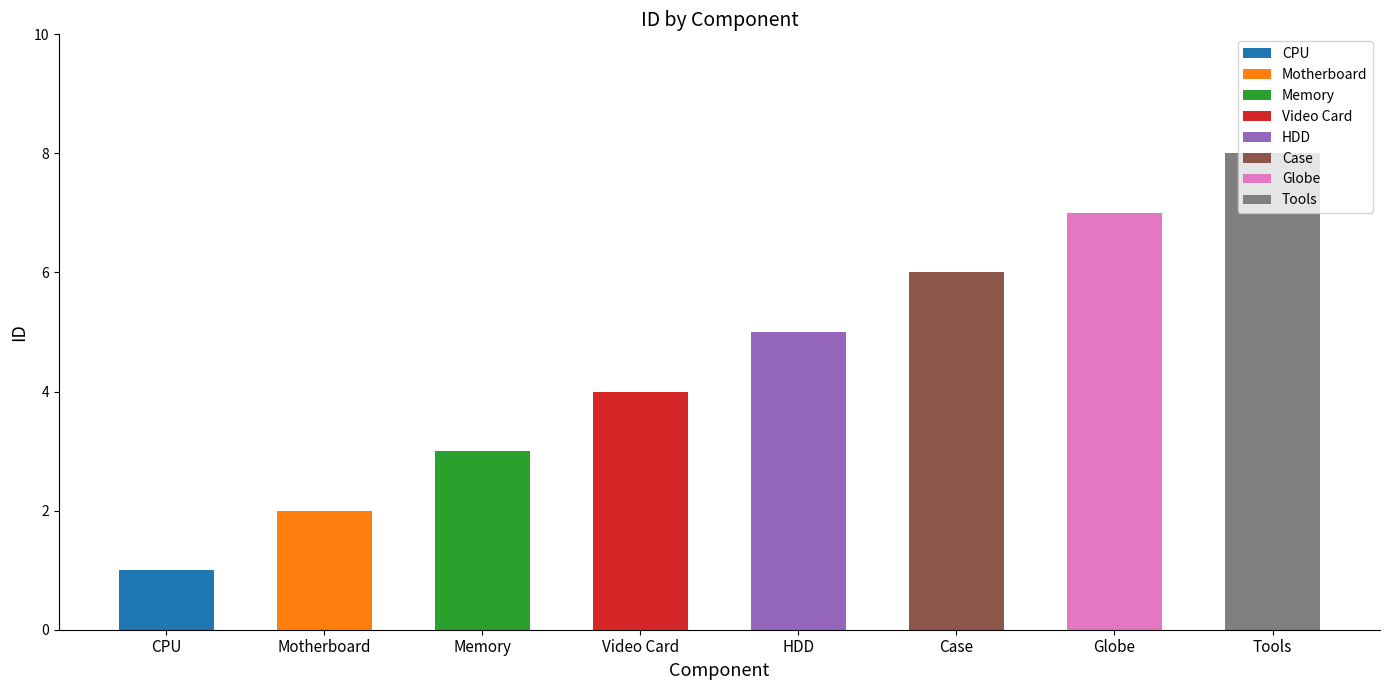

How many series are shown in this chart?

1